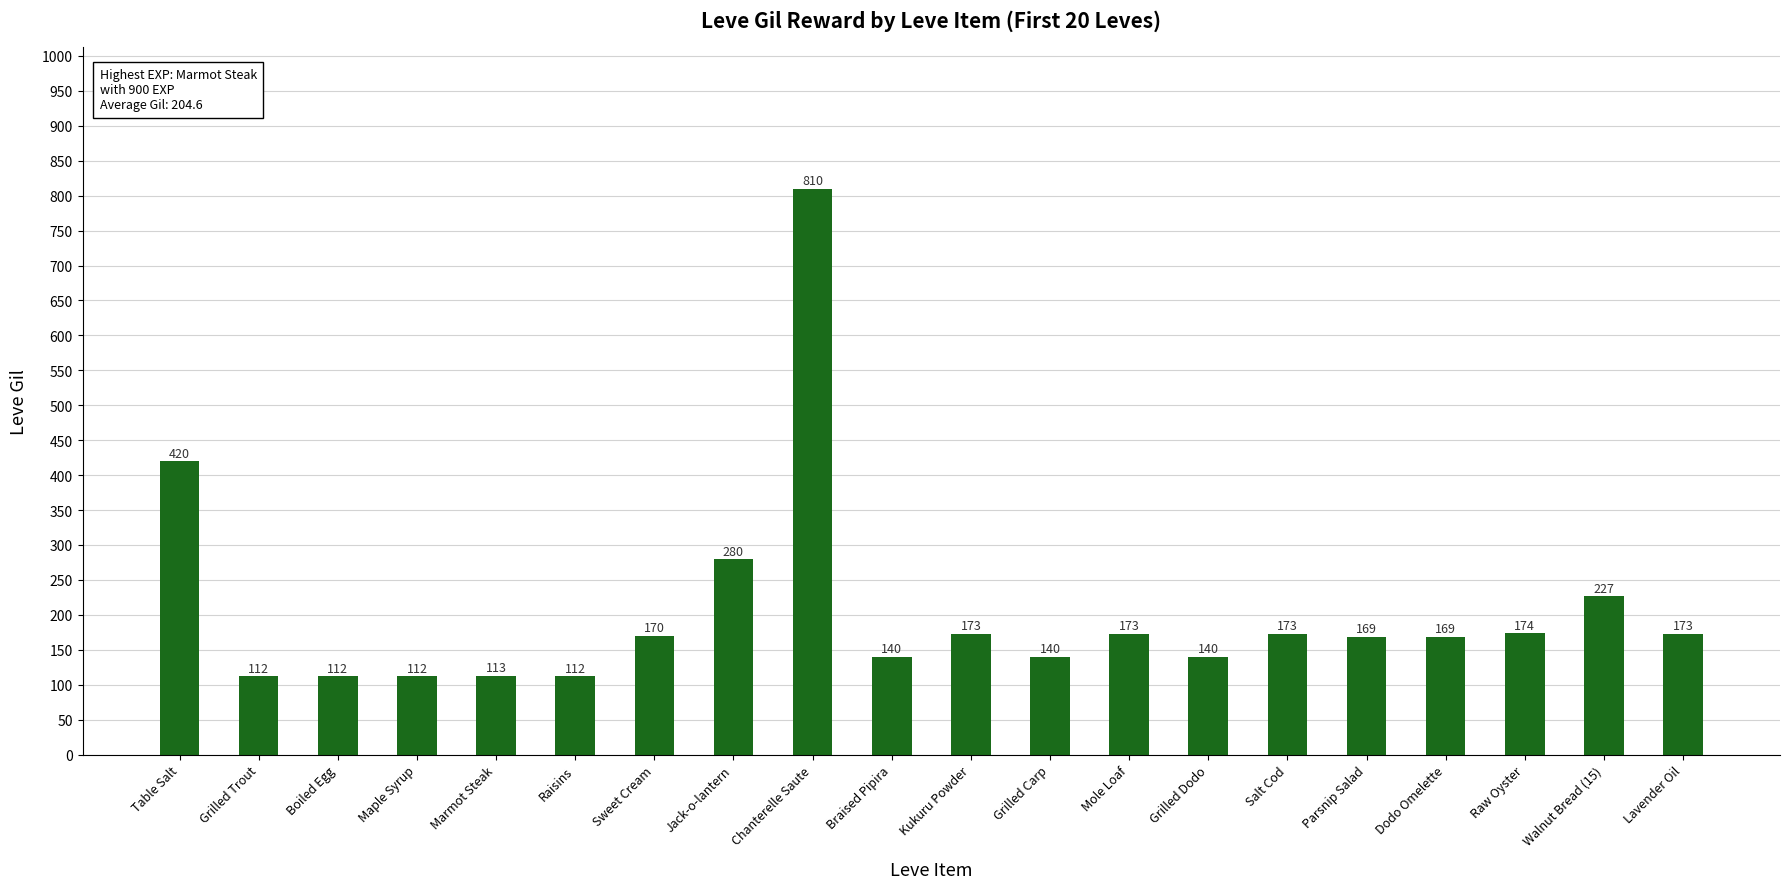

Reading right to left, what are all the values shown in this chart?

Lavender Oil=173	Walnut Bread (15)=227	Raw Oyster=174	Dodo Omelette=169	Parsnip Salad=169	Salt Cod=173	Grilled Dodo=140	Mole Loaf=173	Grilled Carp=140	Kukuru Powder=173	Braised Pipira=140	Chanterelle Saute=810	Jack-o-lantern=280	Sweet Cream=170	Raisins=112	Marmot Steak=113	Maple Syrup=112	Boiled Egg=112	Grilled Trout=112	Table Salt=420